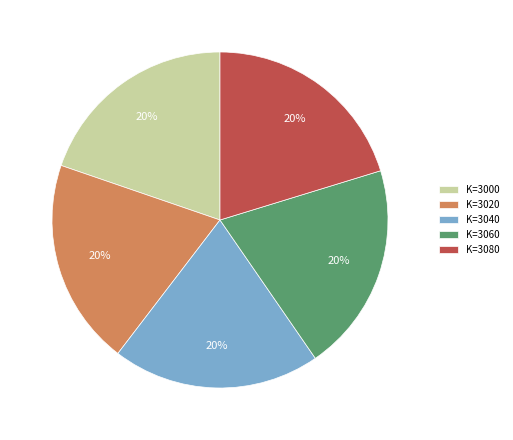

Is there any slice that represents more than half of the pie?

No